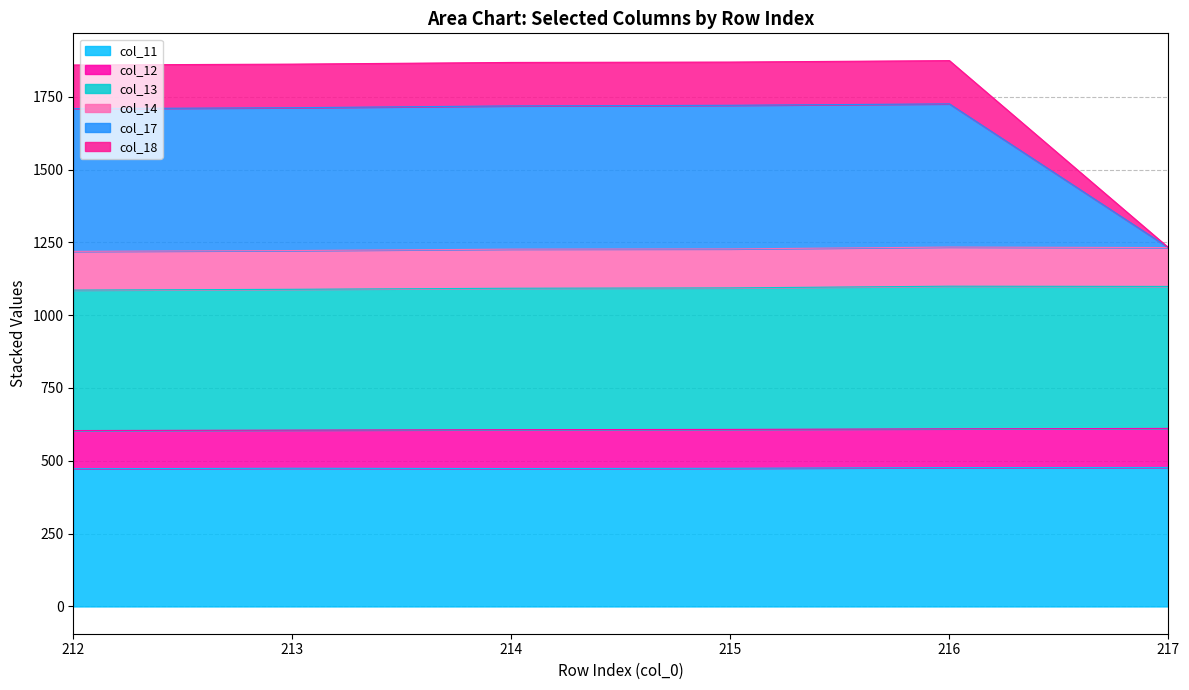

In col_11, how many points are lower than both neighbors (excluding endpoints)?

1